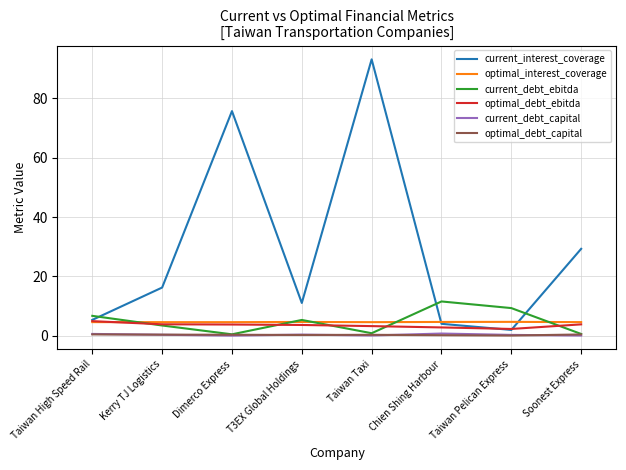

Which series changed the most between Chien Shing Harbour and Soonest Express?

current_interest_coverage